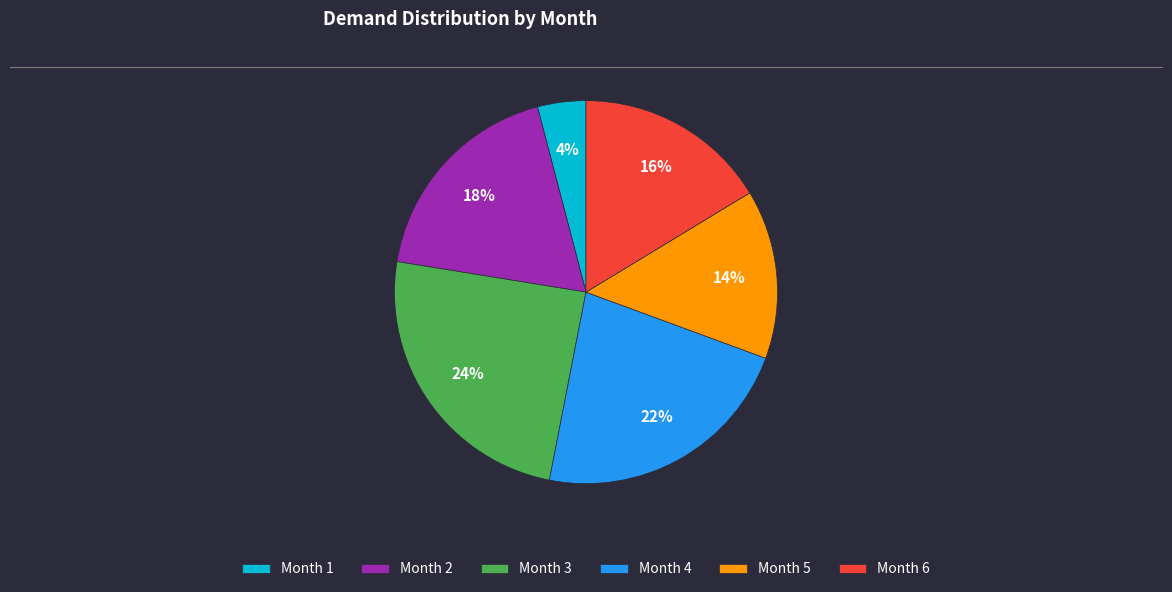

How many segments does this pie chart have?

6